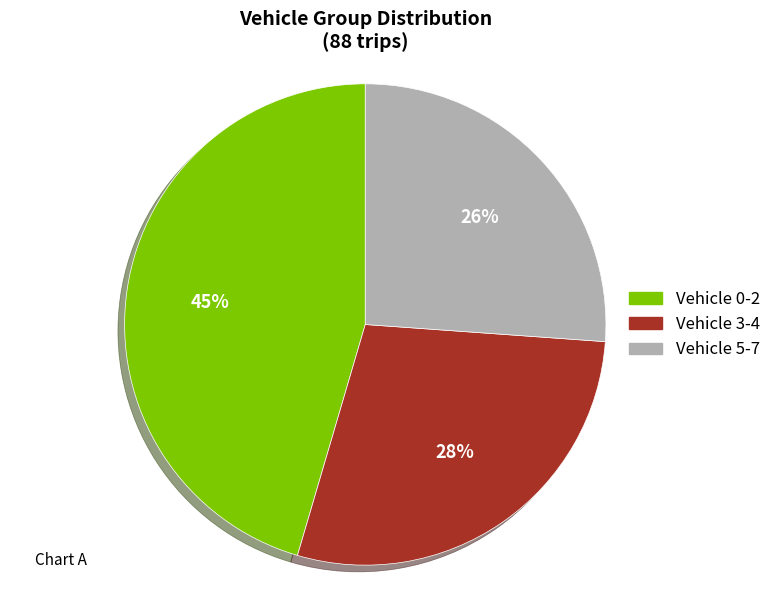

Is there any slice that represents more than half of the pie?

No